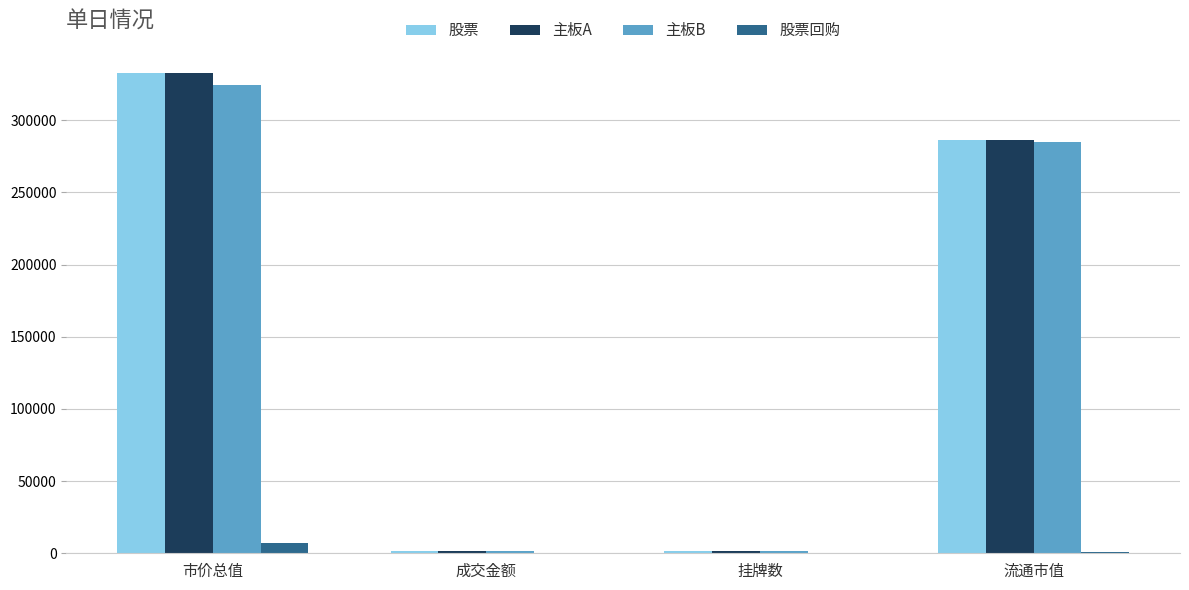

What is the sum of all 主板A values?

622460.6